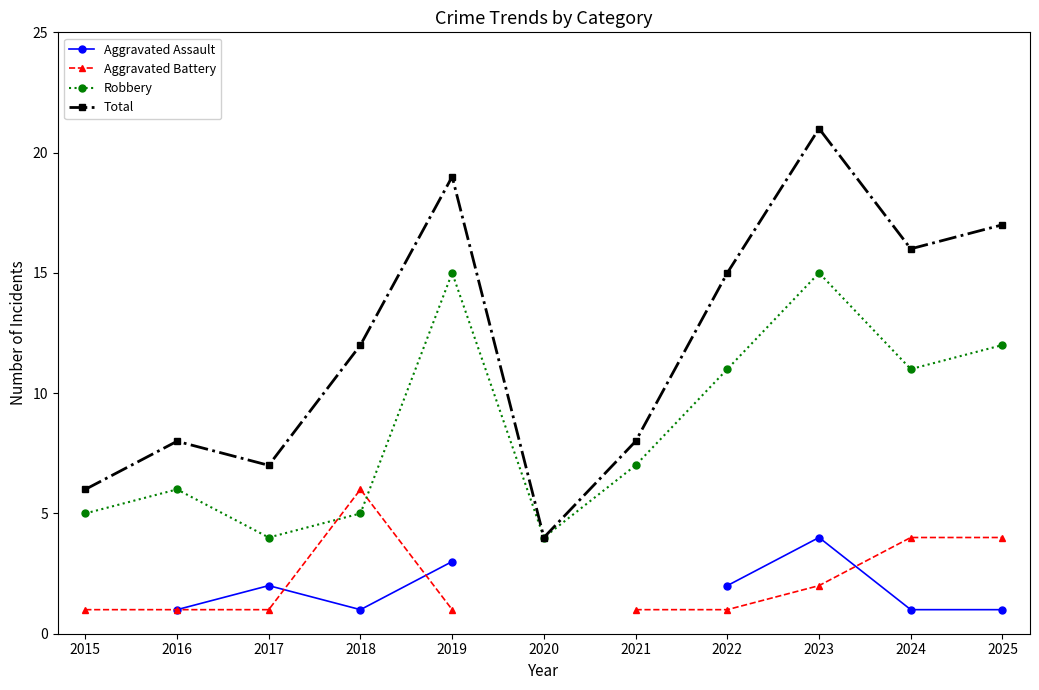

How many series are shown in this chart?

4